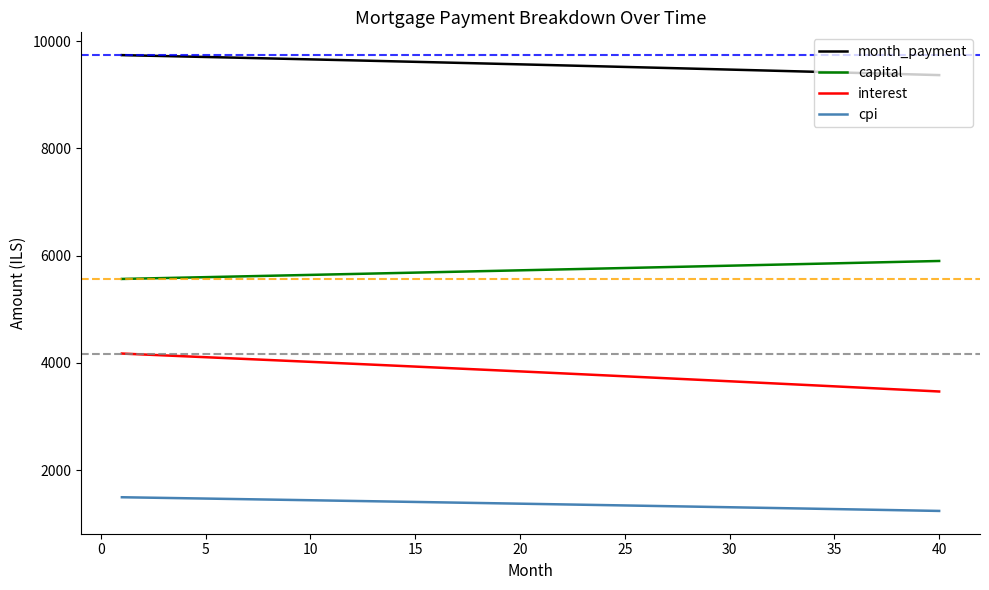

What is the highest value of the capital series?

5898.8